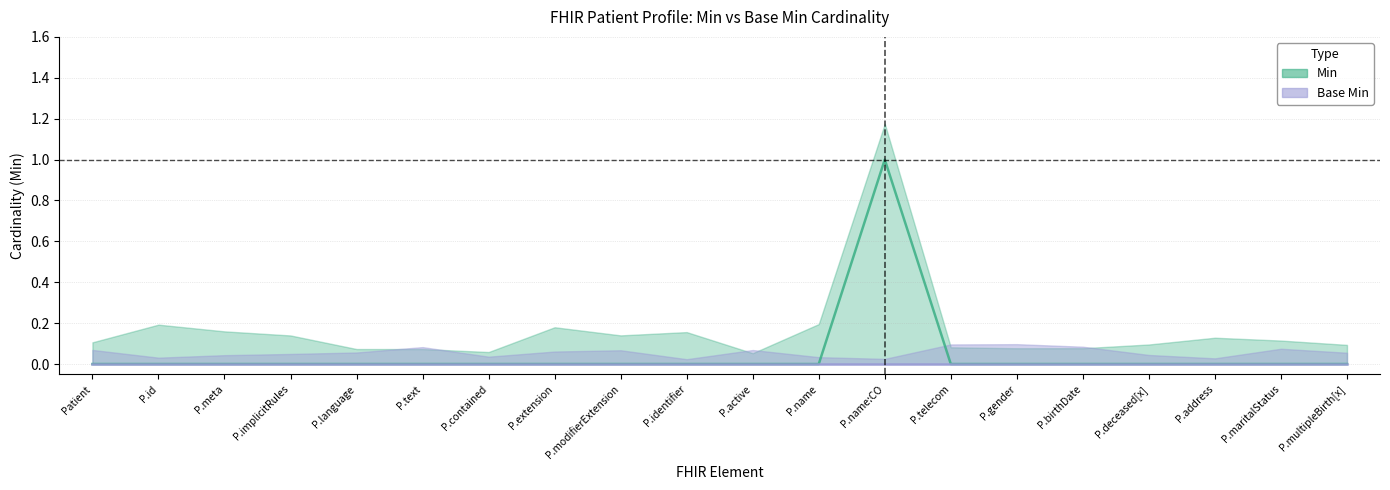

What is the sum of all values?

1